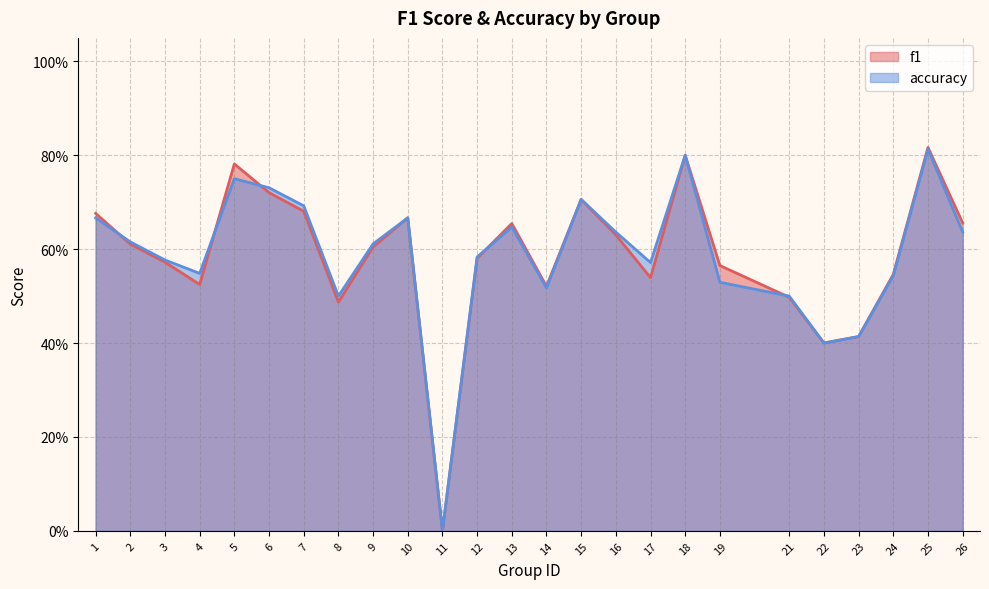

Does the chart have visible grid lines?

Yes